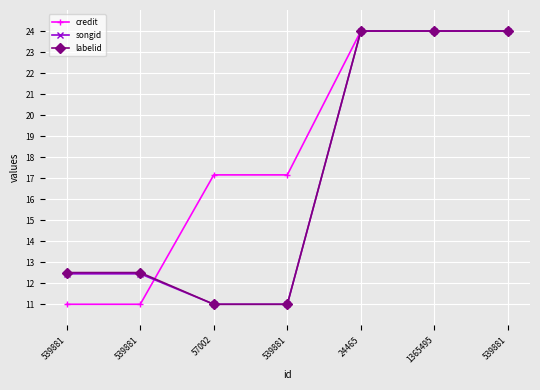

Reading left to right, extract all data points from this chart.

credit: 539881=11.0	539881=11.0	57002=17.2	539881=17.2	24465=24.0	1365495=24.0	539881=24.0
songid: 539881=12.4	539881=12.4	57002=11.0	539881=11.0	24465=24.0	1365495=24.0	539881=24.0
labelid: 539881=12.5	539881=12.5	57002=11.0	539881=11.0	24465=24.0	1365495=24.0	539881=24.0